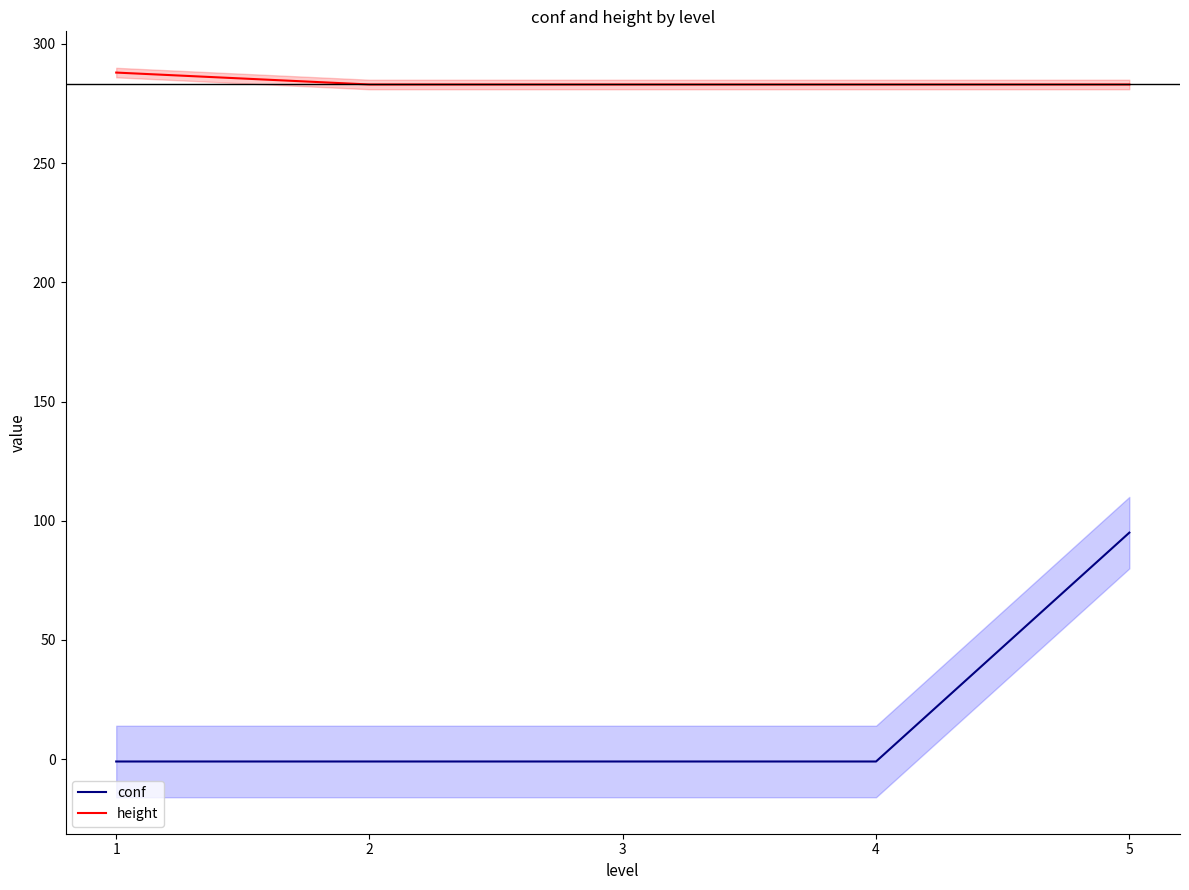

Where is conf nearest to the value 47?

1